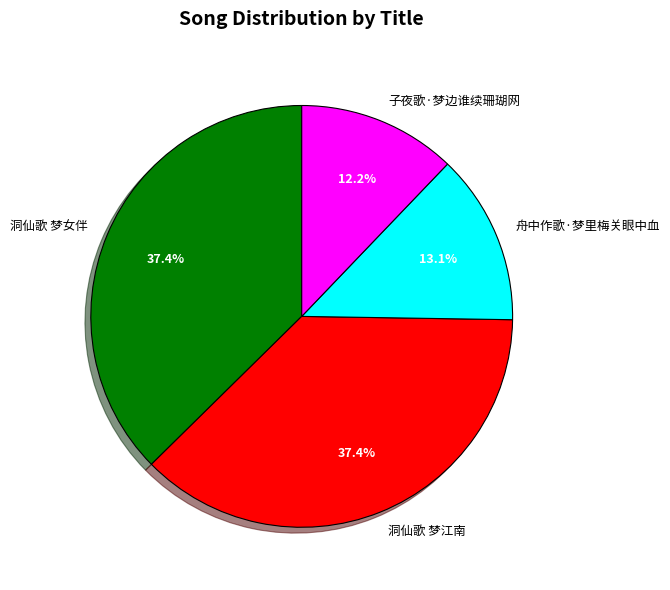

To the nearest percent, what is the combined percentage of 子夜歌·梦边谁续珊瑚网 and 洞仙歌 梦江南?

50%